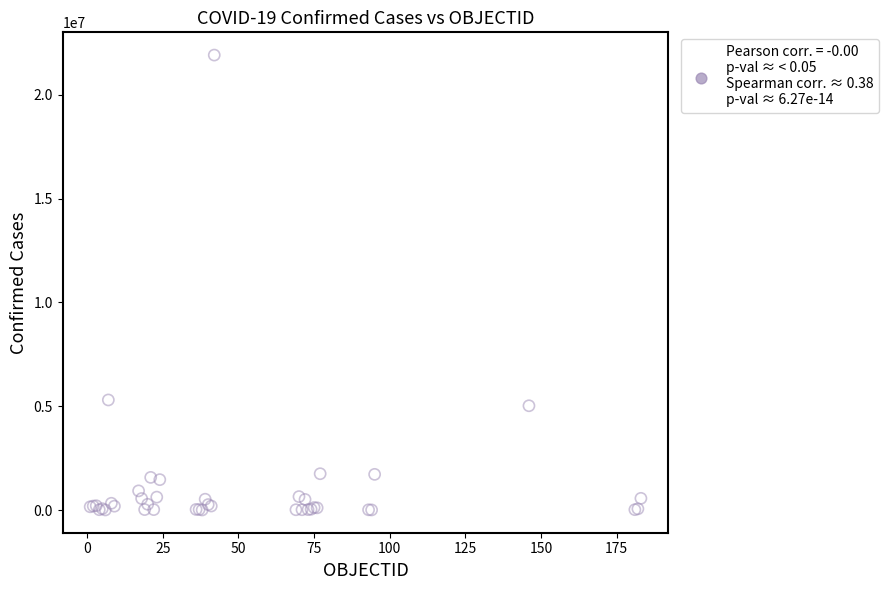

What Y value in the scatter plot is closest to 10955960?

5300985